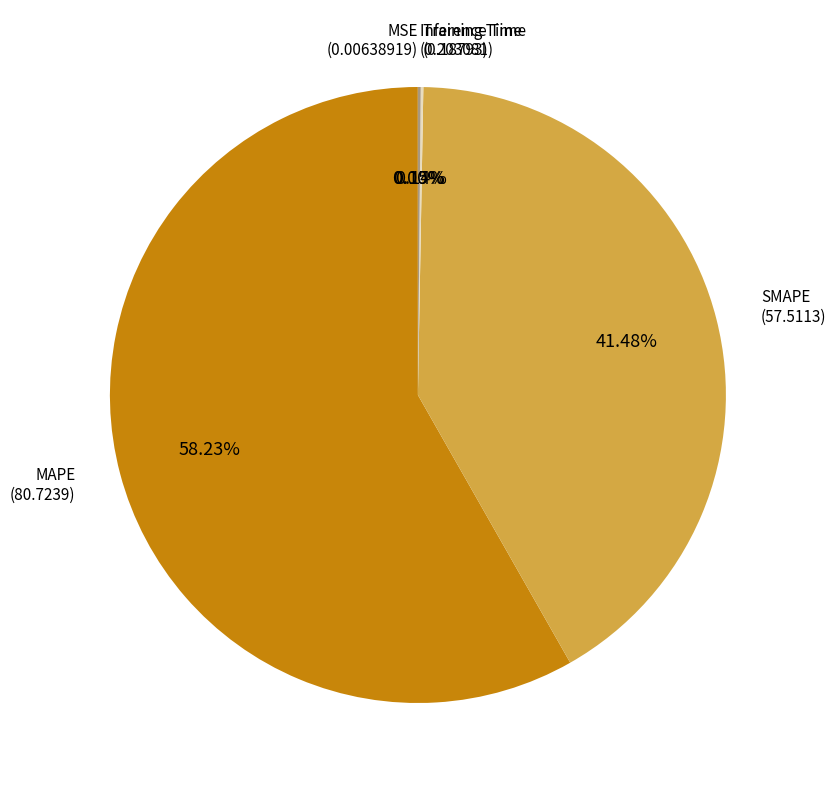

Does any single category account for the majority?

Yes